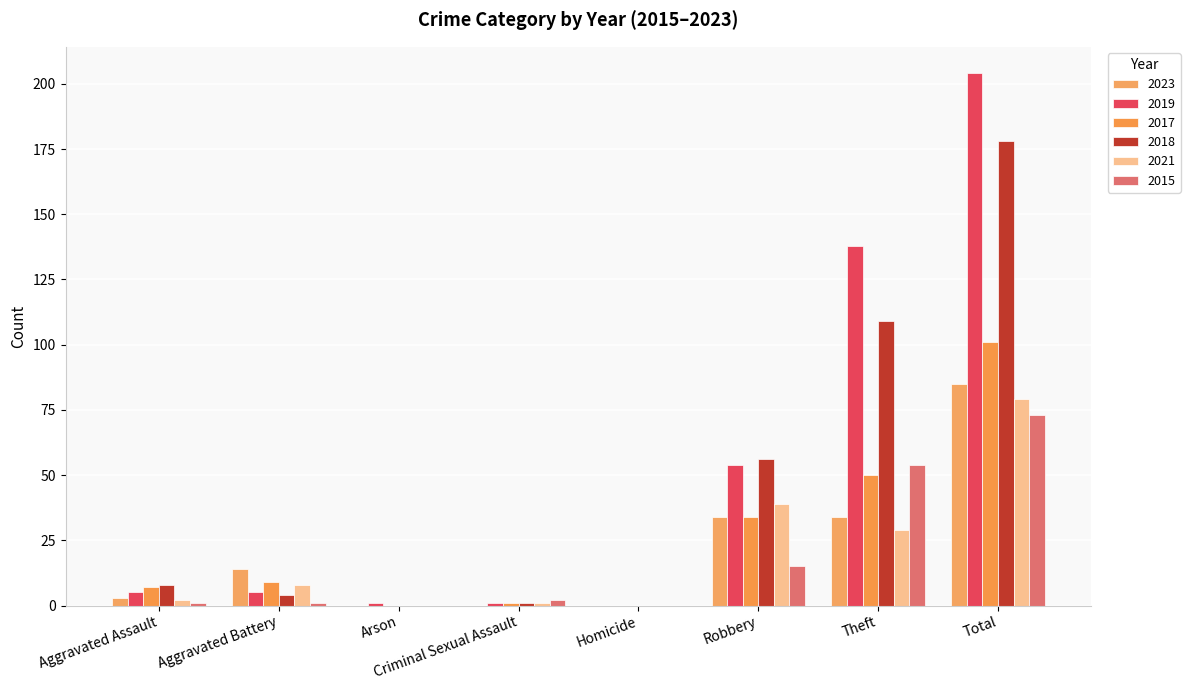

Where does the 2023 series first go above 14?

Robbery